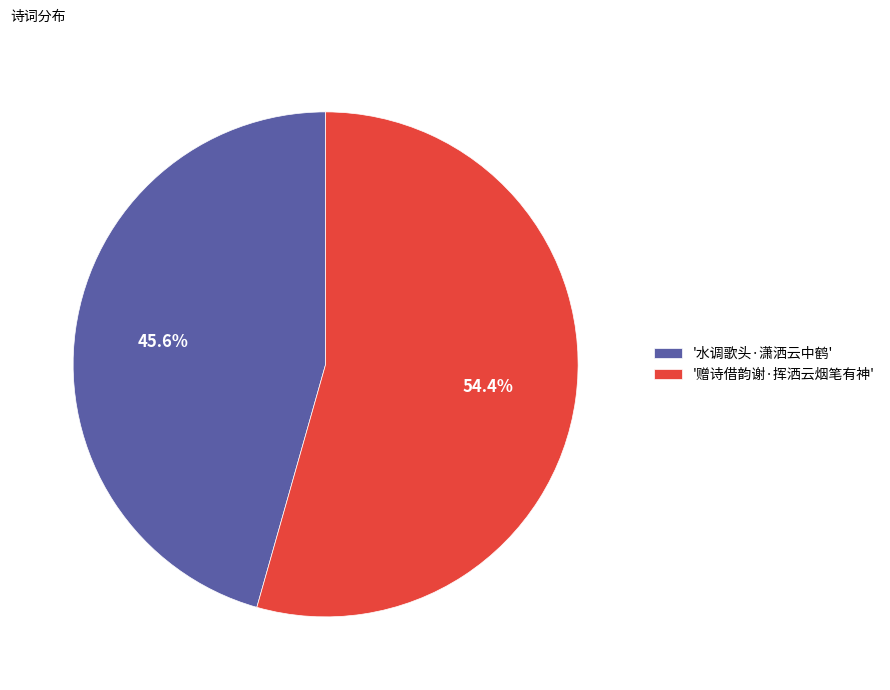

What is the ratio of the value at '赠诗借韵谢·挥洒云烟笔有神' to the value at '水调歌头·潇洒云中鹤'?

1.2